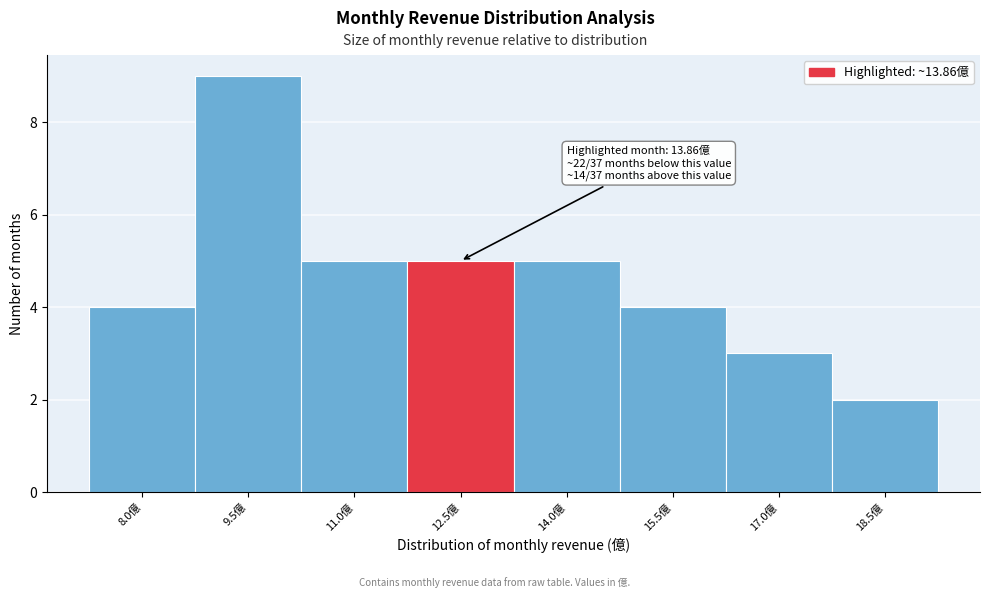

Reading left to right, extract all data points from this chart.

4	9	5	5	5	4	3	2